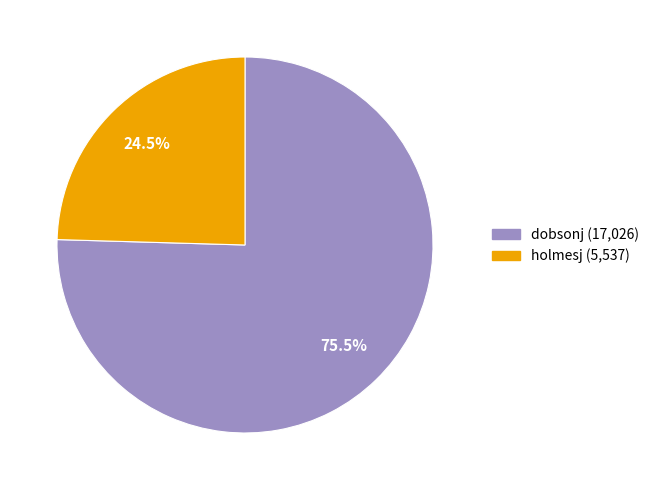

What is the majority slice?

dobsonj